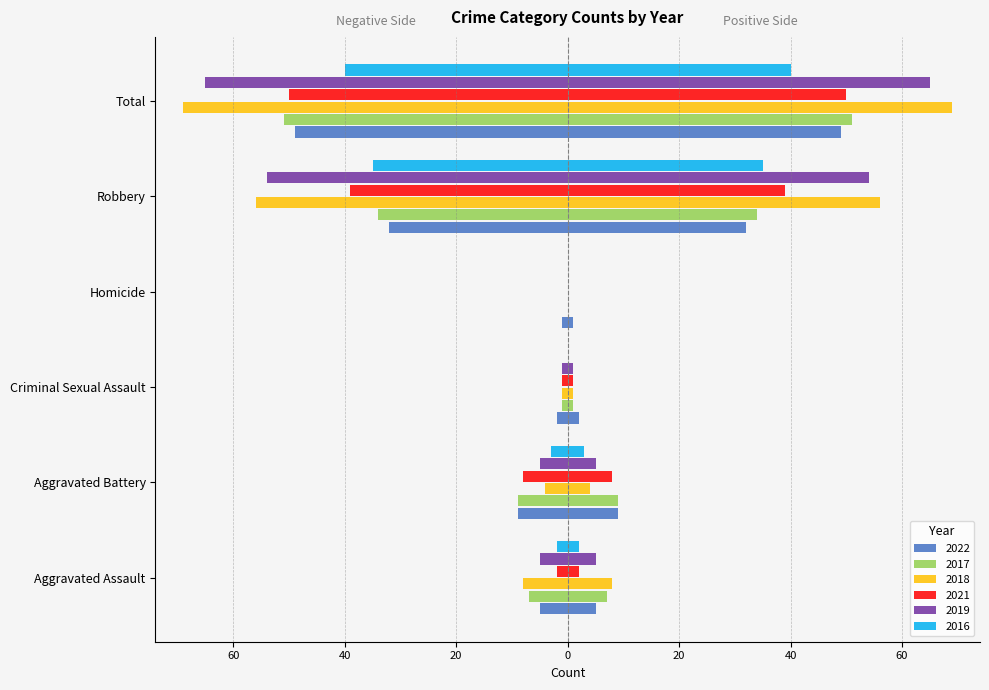

Which category has the highest value in the 2016 series?

Criminal Sexual Assault